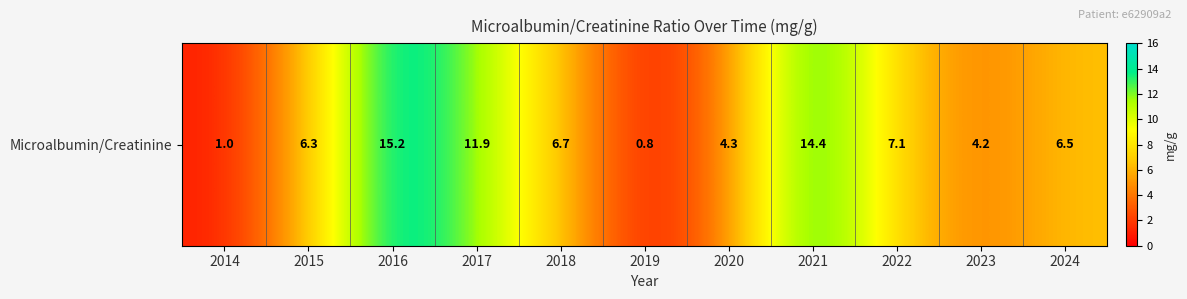

What is the difference between the maximum and minimum values?

14.4